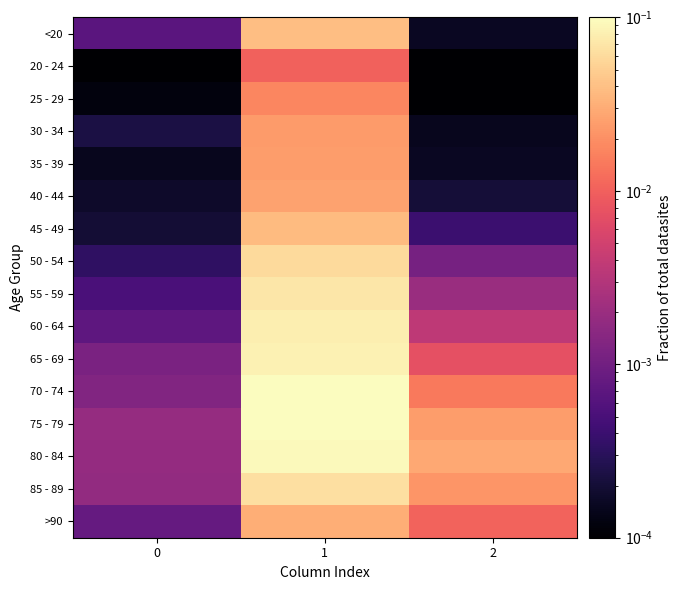

Rank the series by their maximum value, from lowest to highest.

20 - 24, 25 - 29, 30 - 34, 35 - 39, 40 - 44, >90, 45 - 49, <20, 50 - 54, 85 - 89, 55 - 59, 60 - 64, 65 - 69, 80 - 84, 70 - 74, 75 - 79